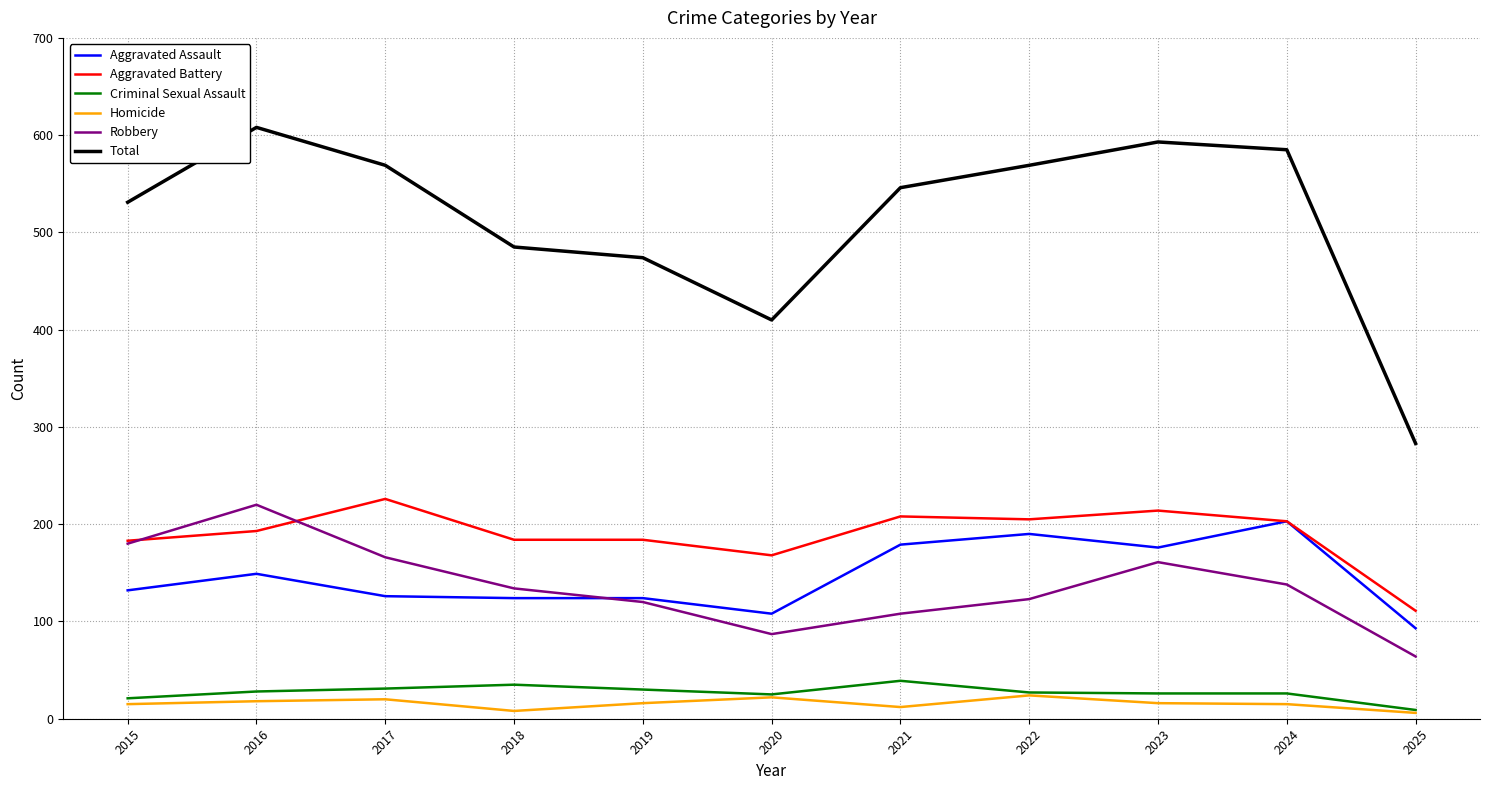

What is the total value across all series at 2016?

1216